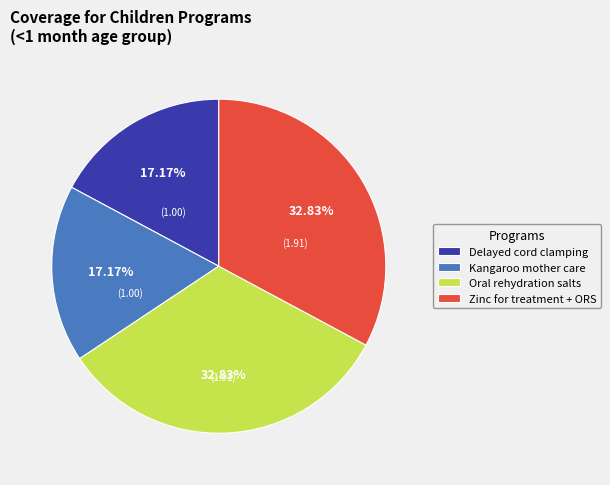

Is Zinc for treatment + ORS the majority of the pie?

No